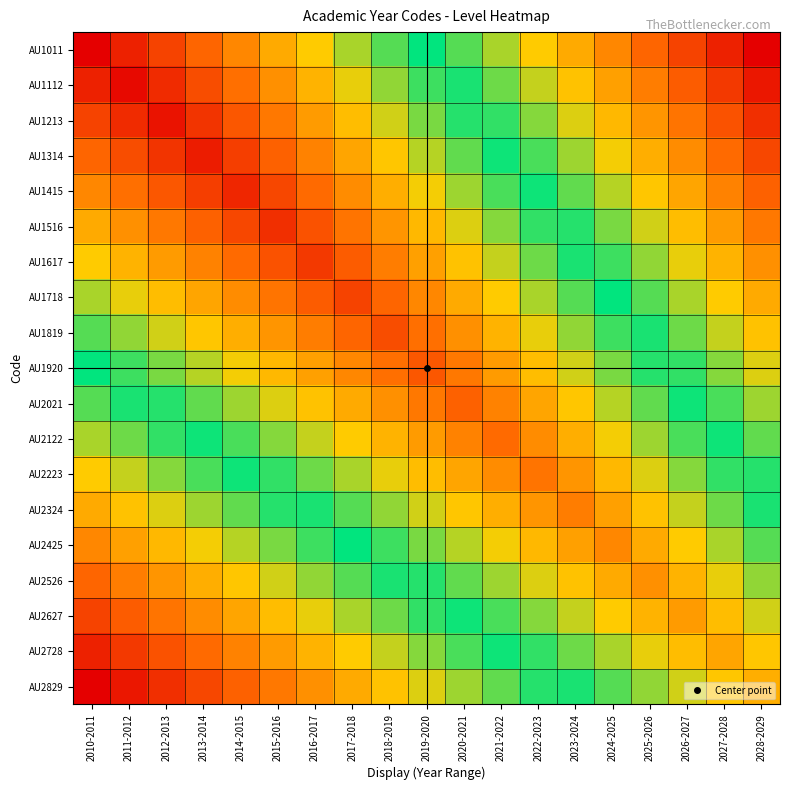

At which category is the sum across all series the highest?

2028-2029